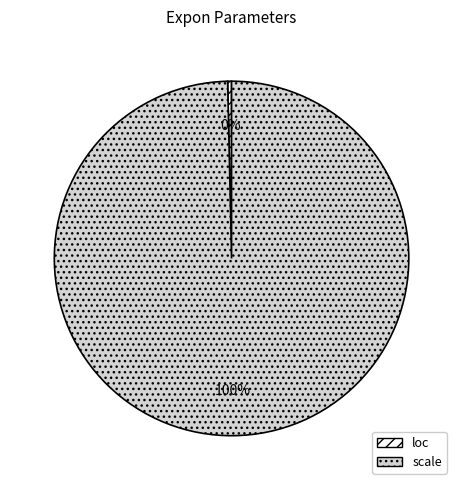

To the nearest percent, what percentage of the pie is scale?

100%